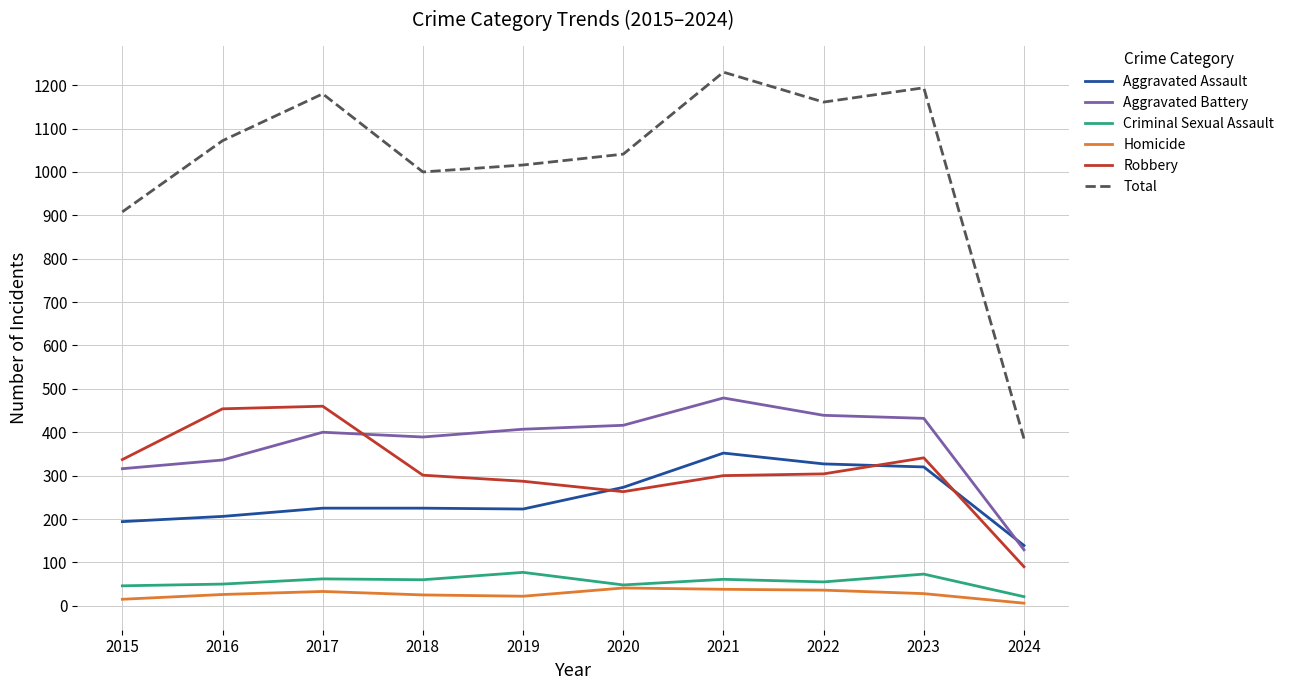

True or false: Aggravated Assault and Total intersect in this chart.

False